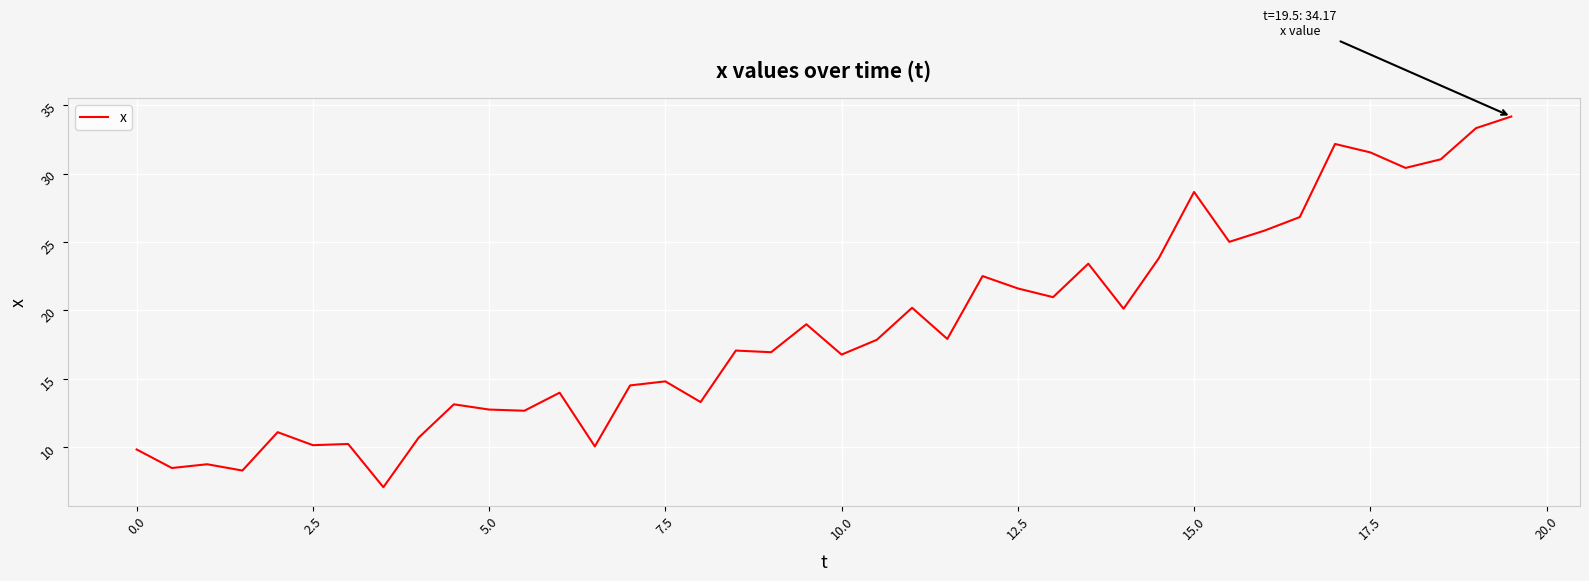

What is the sum of all values?

747.1